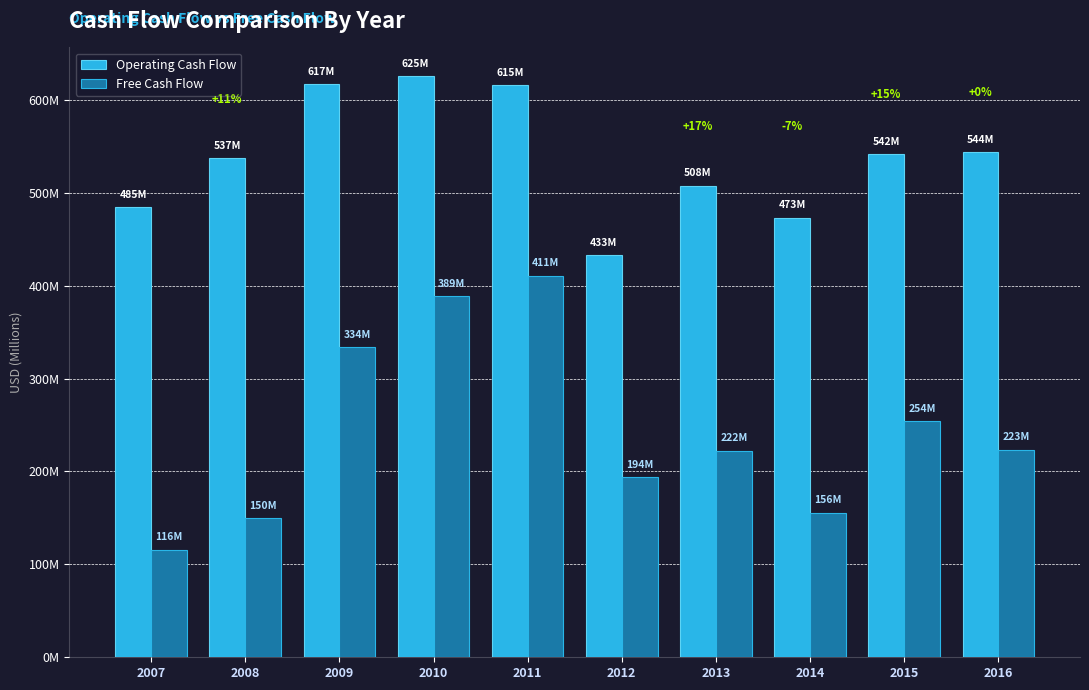

At which label is Operating Cash Flow closest to 528938000?

2008